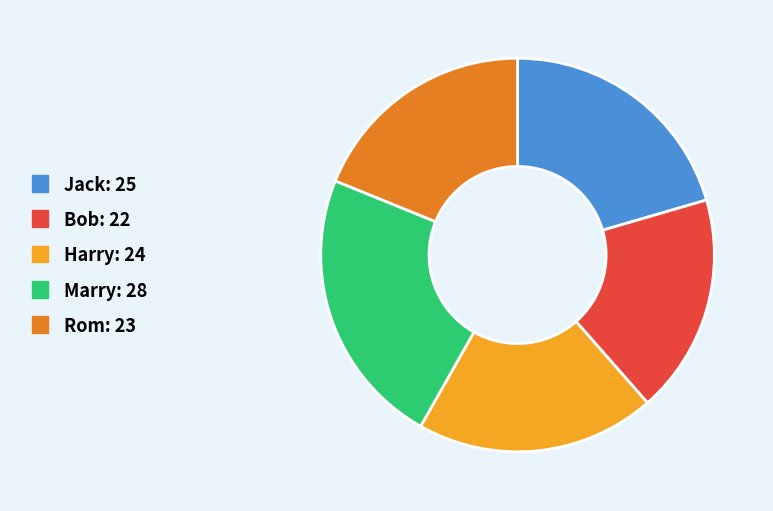

Which category has the smallest portion of the pie?

Bob